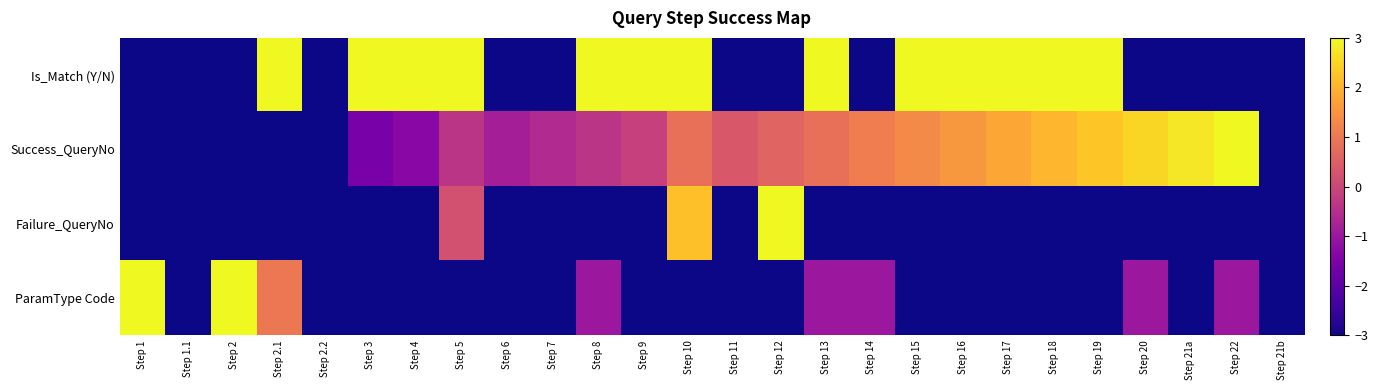

Between Step 13 and Step 3, which is larger?

Step 13